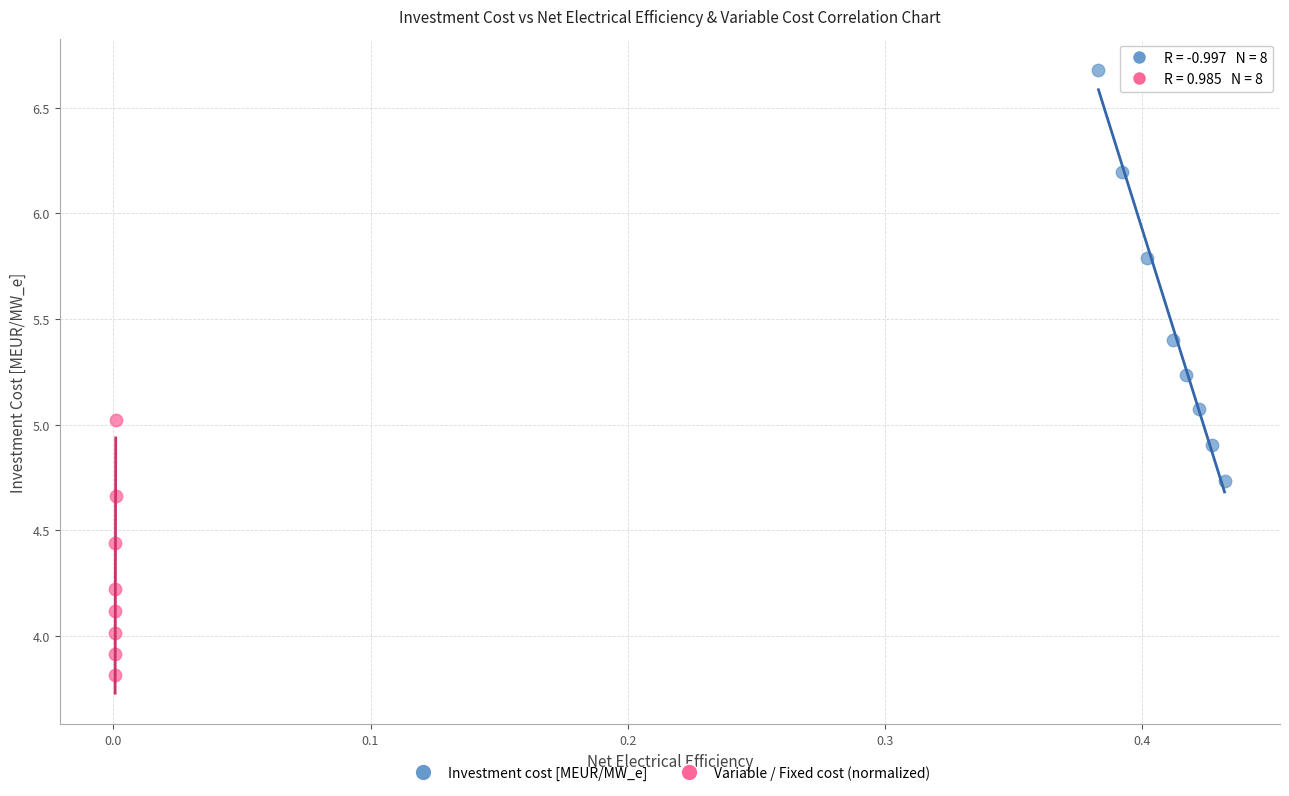

Which series has the largest Y range (max minus min)?

Investment cost [MEUR/MW_e]